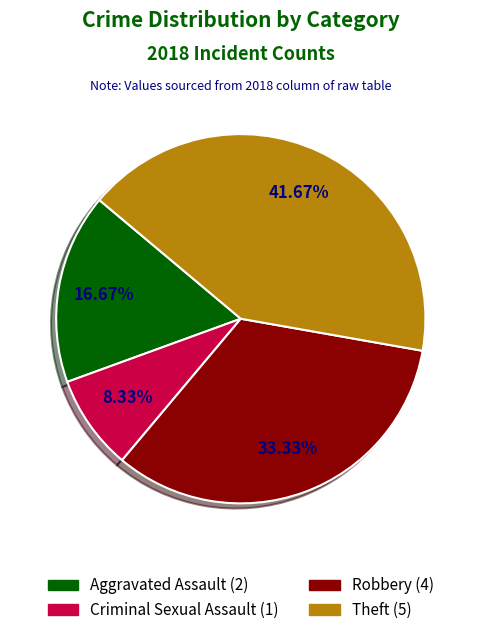

What percentage is the Robbery slice, to the nearest percent?

33%